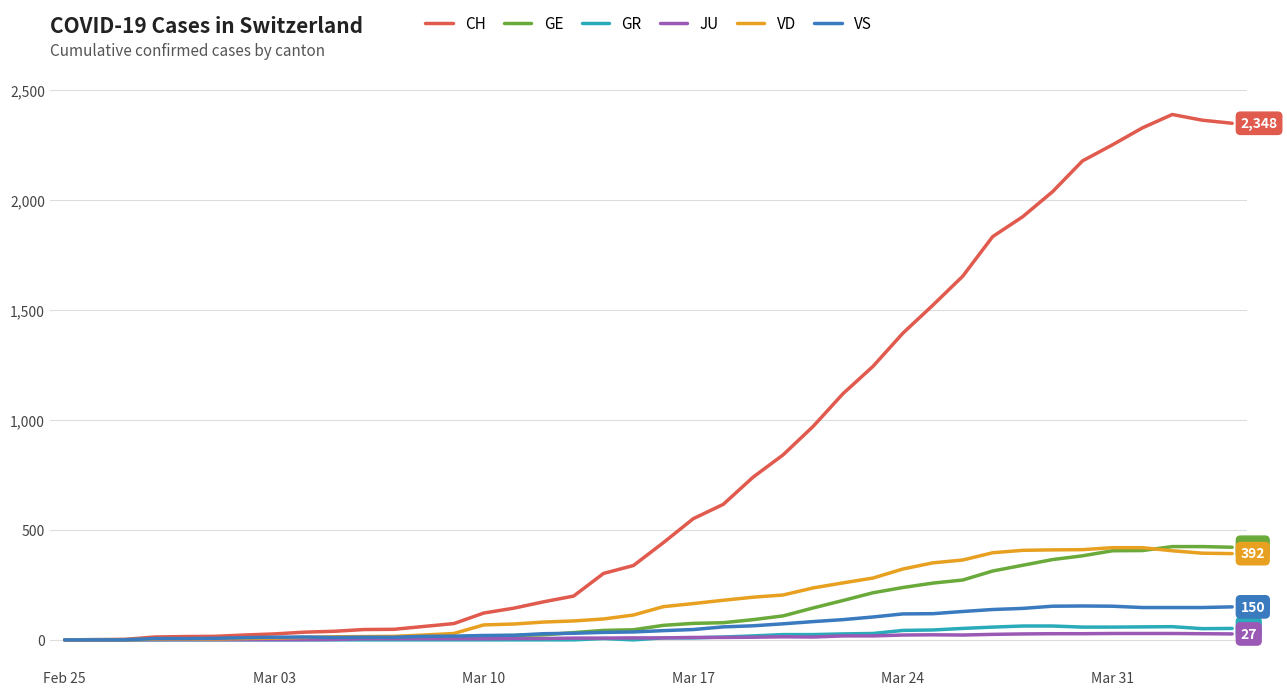

What is the highest value of the VD series?

419